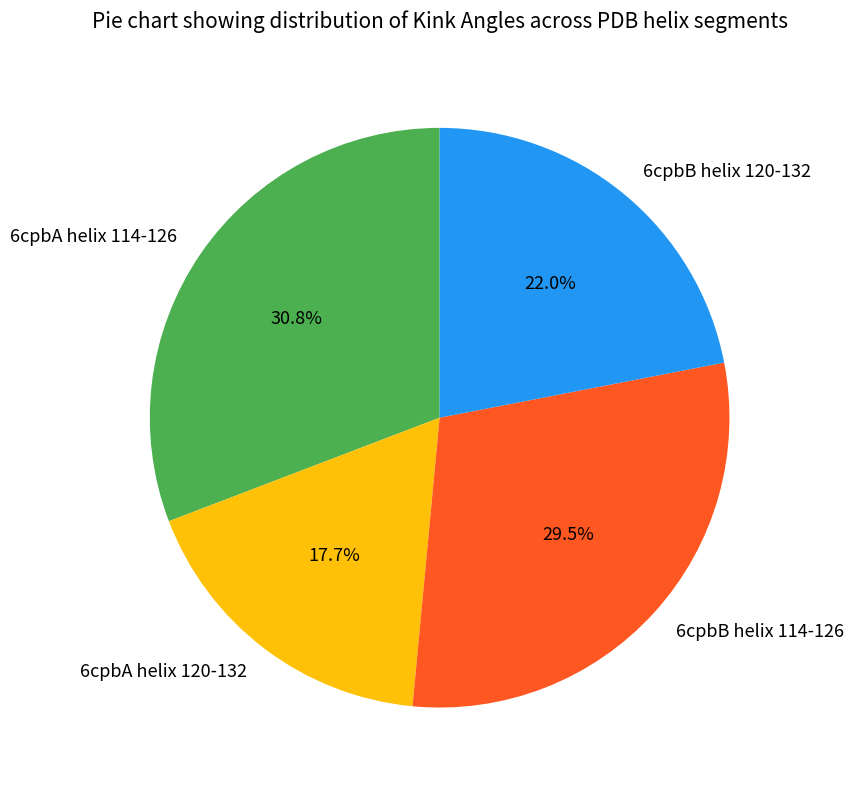

Which slice is the largest?

6cpbA helix 114-126